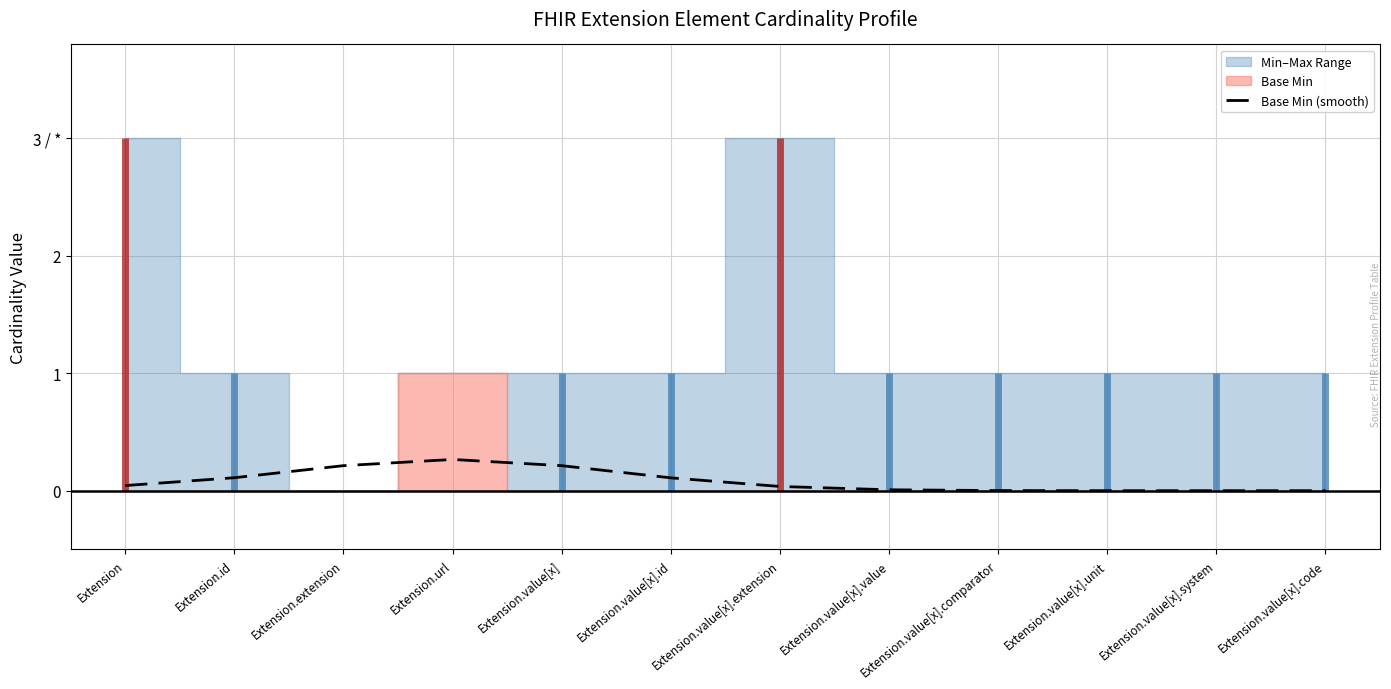

How many data points are above 0?

10